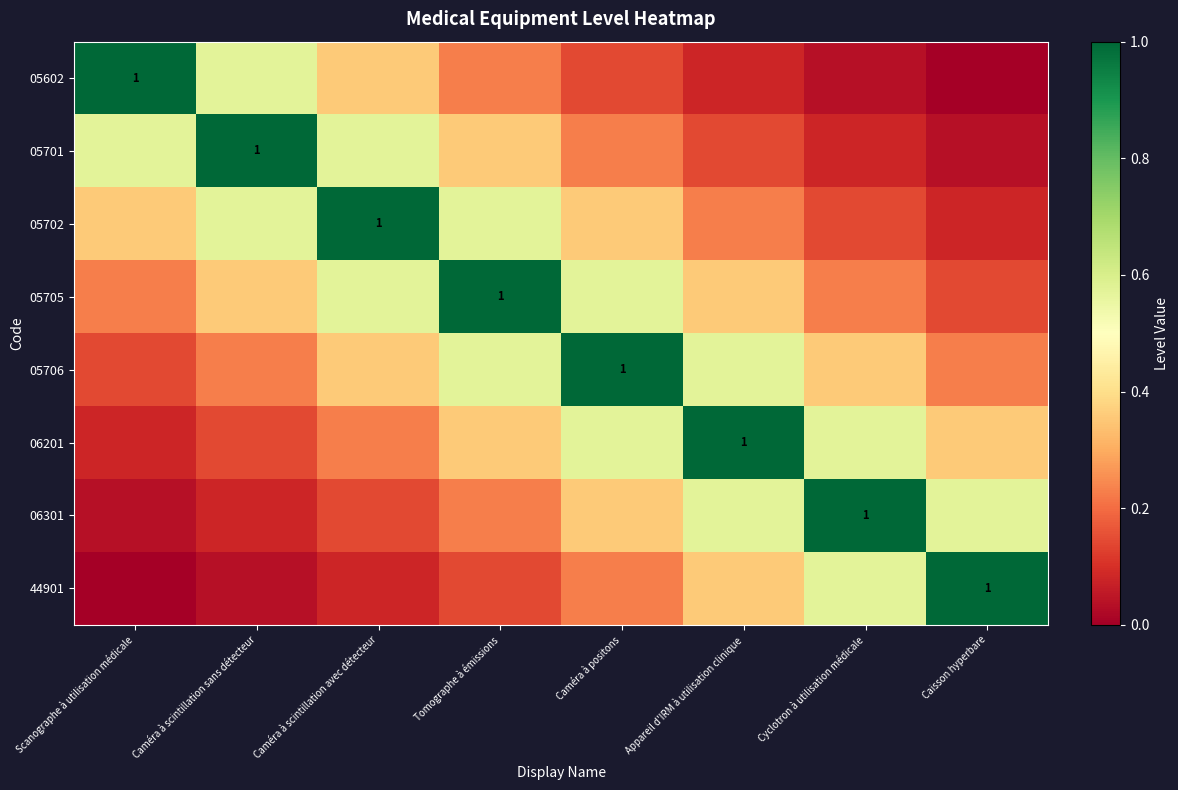

Which series has the largest total across all categories?

05705